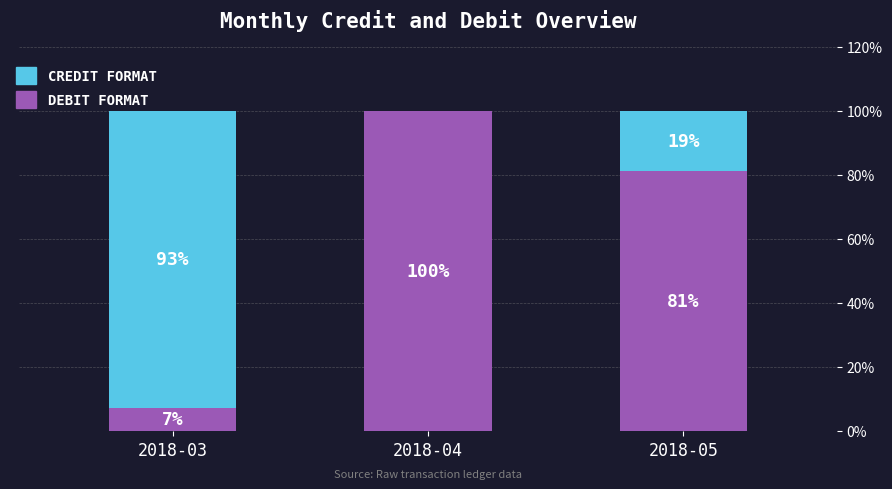

What is the total value across all series at 2018-03?

100.0